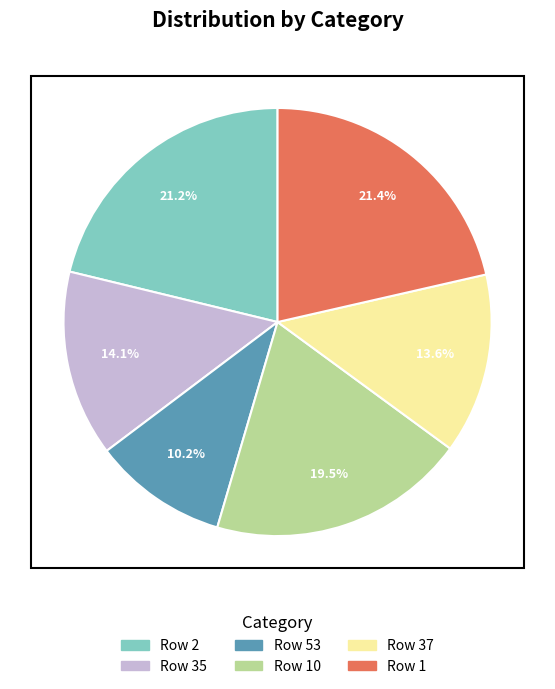

Count the number of slices in the pie.

6